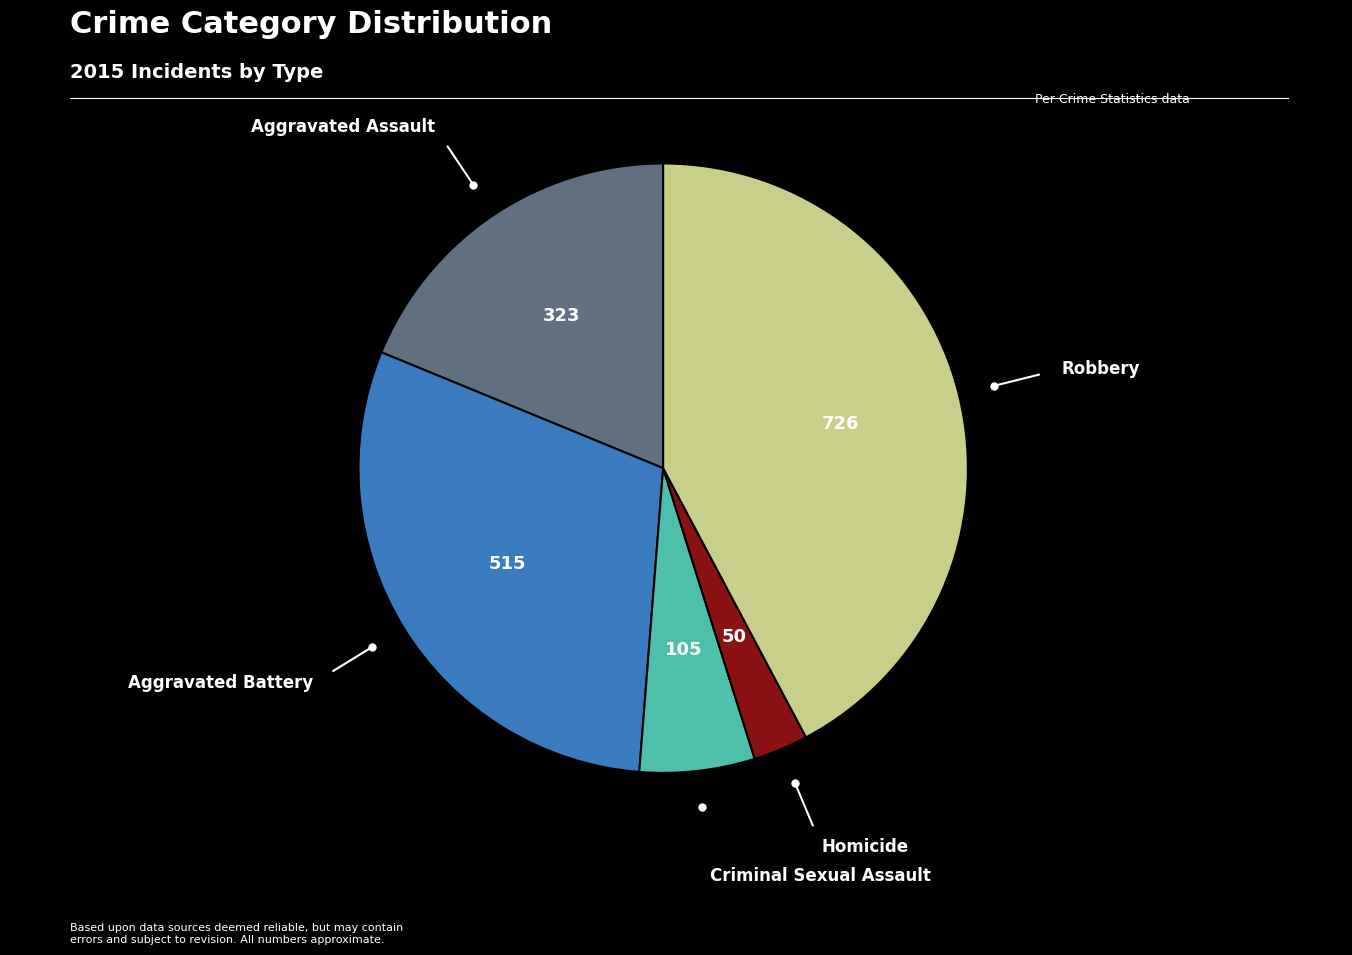

Is there any slice that represents more than half of the pie?

No